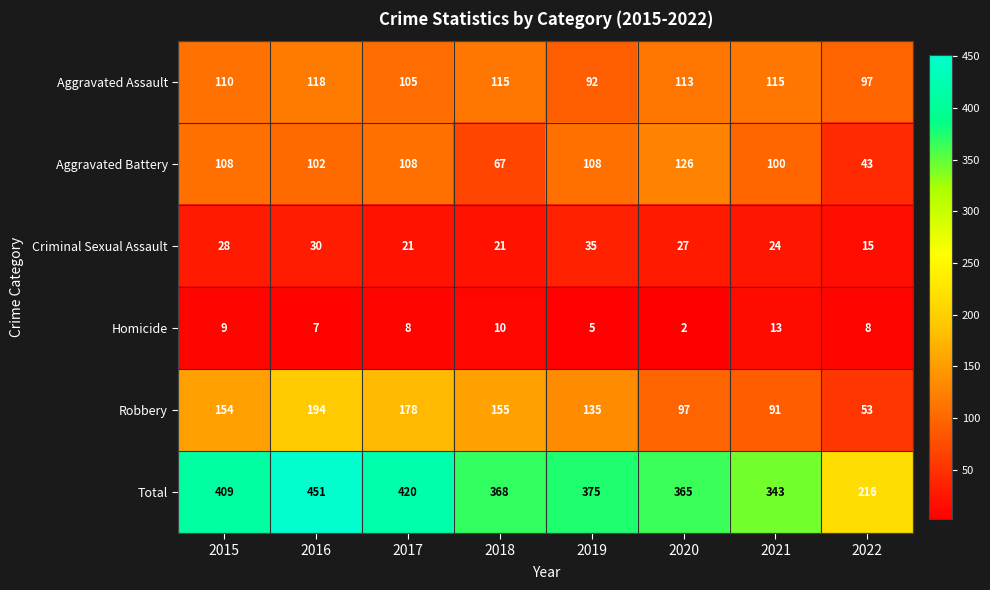

What is the sum of the Aggravated Assault values at 2020 and 2022?

210